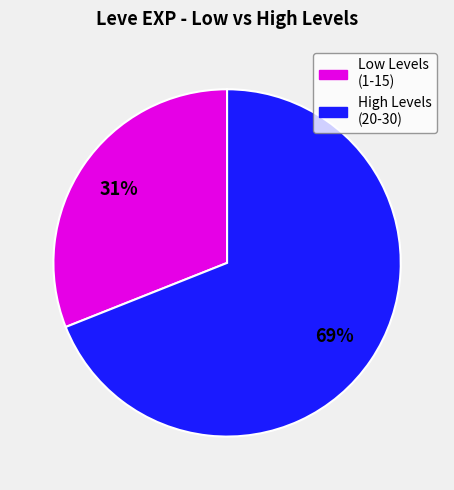

Is there a majority slice in this chart?

Yes